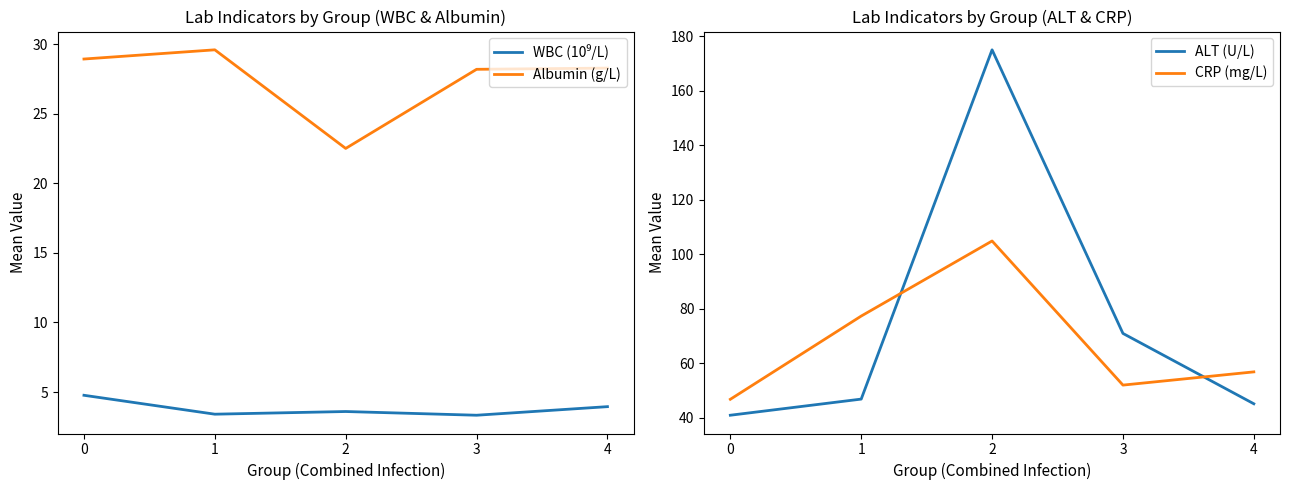

What is the lowest value of the WBC (10⁹/L) series?

3.3